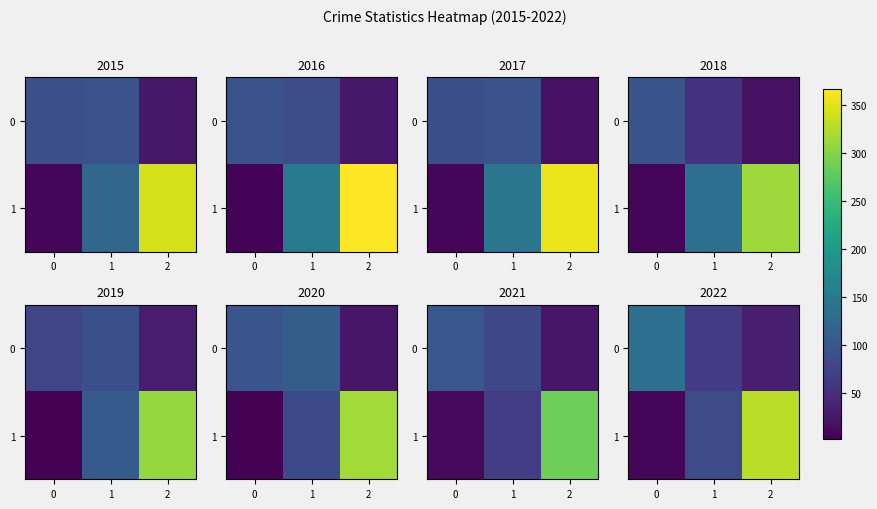

At which category does the chart reach its peak across all series?

2